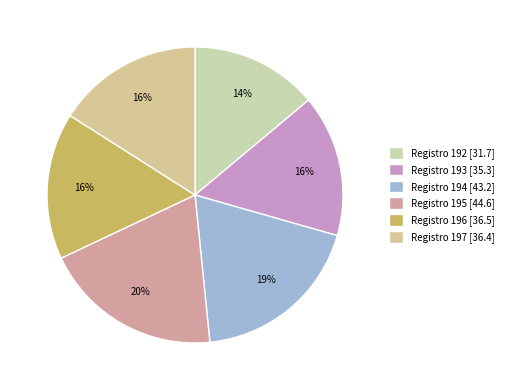

Is there a majority slice in this chart?

No